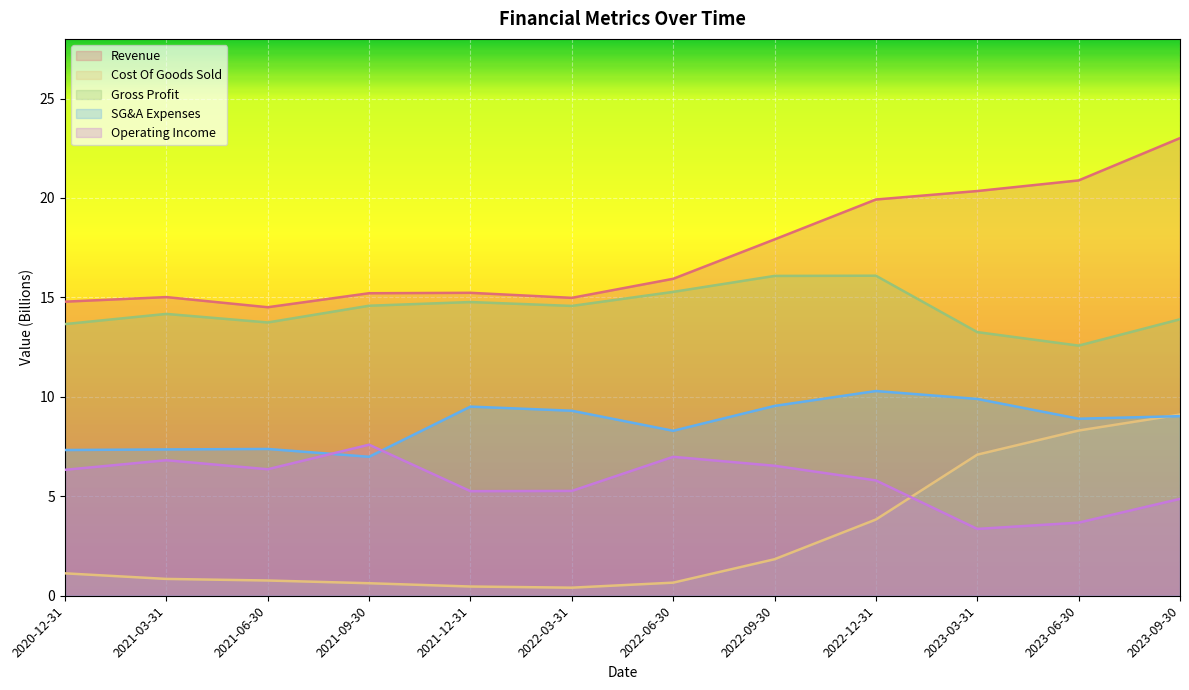

Which label corresponds to the largest value in the chart?

2023-09-30